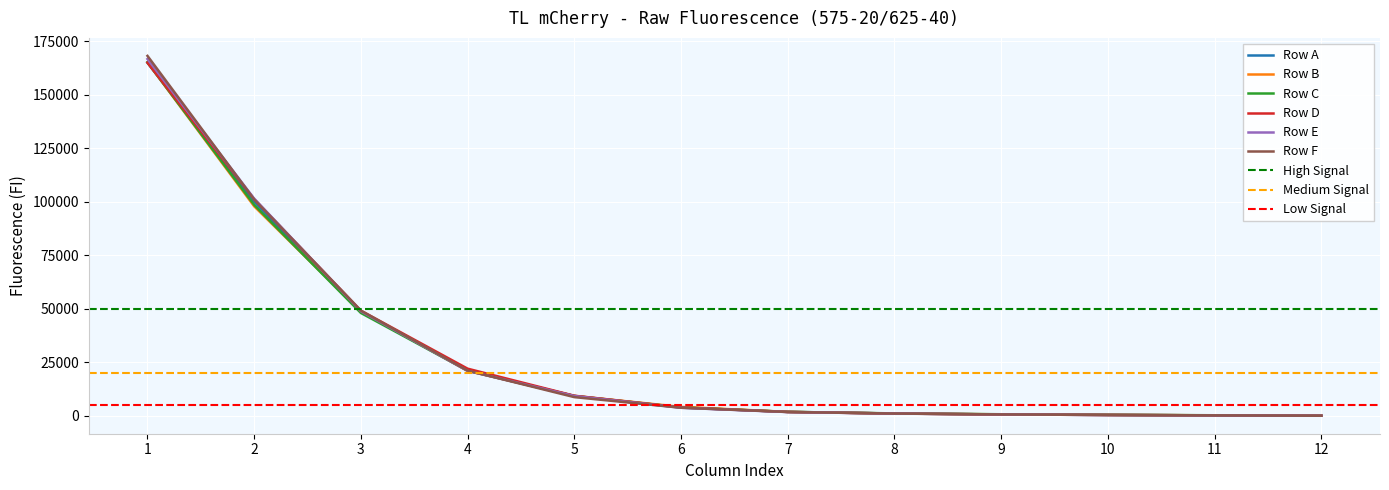

Which has a higher value, 10 or 2?

2